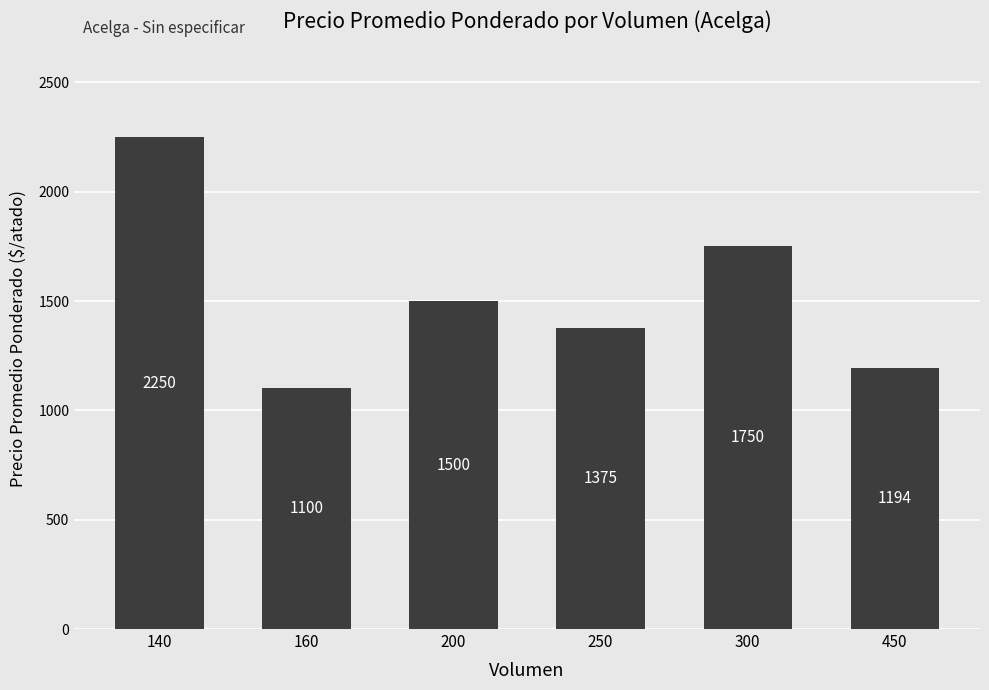

Reading left to right, list all the values displayed in this chart.

140=2250	160=1100	200=1500	250=1375	300=1750	450=1194